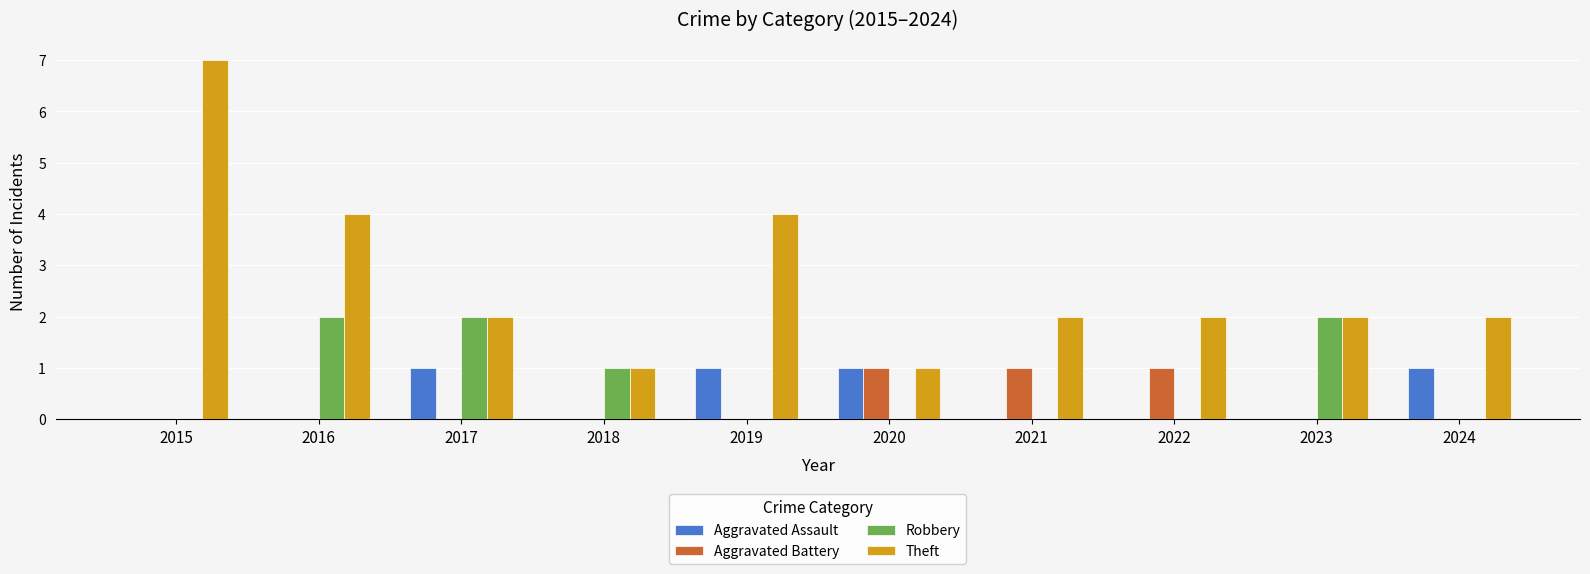

The Aggravated Assault series shows 1 at 2017. True or false?

True